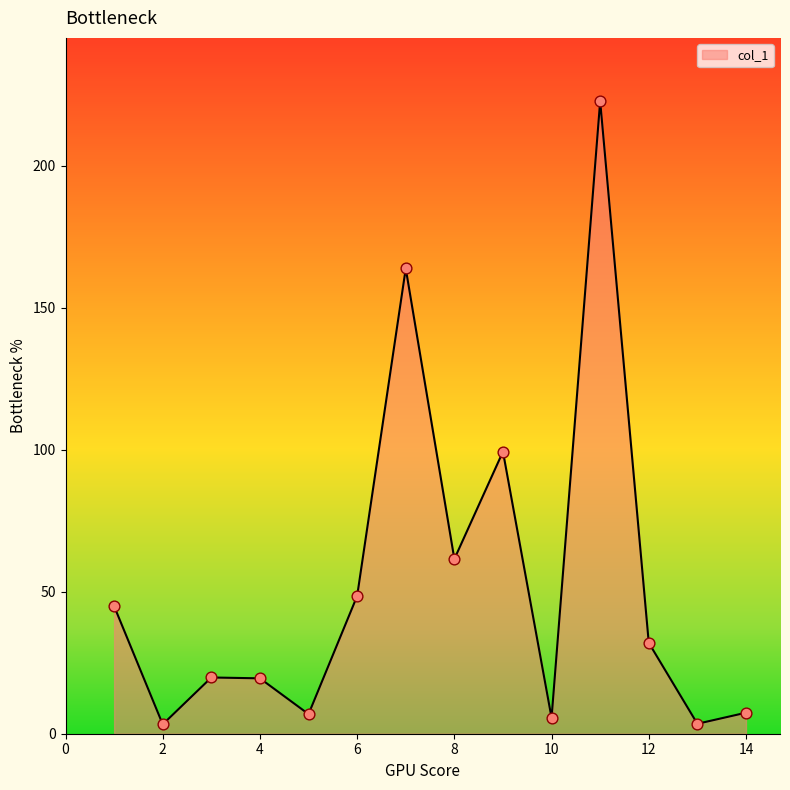

What is the greatest value displayed?

222.7